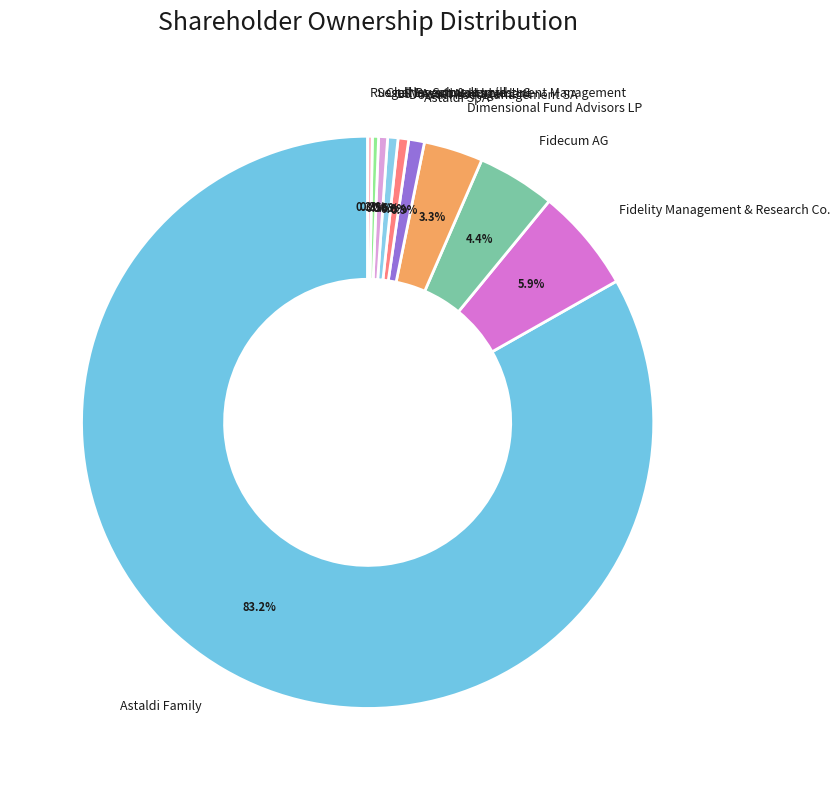

What percentage is the Fidecum AG slice, to the nearest percent?

4%